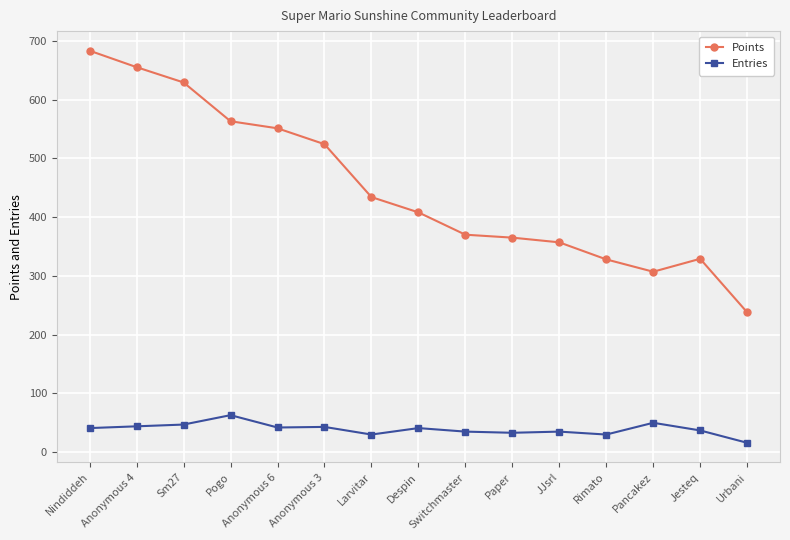

What is the label of the 13th point from the left?

Pancakez